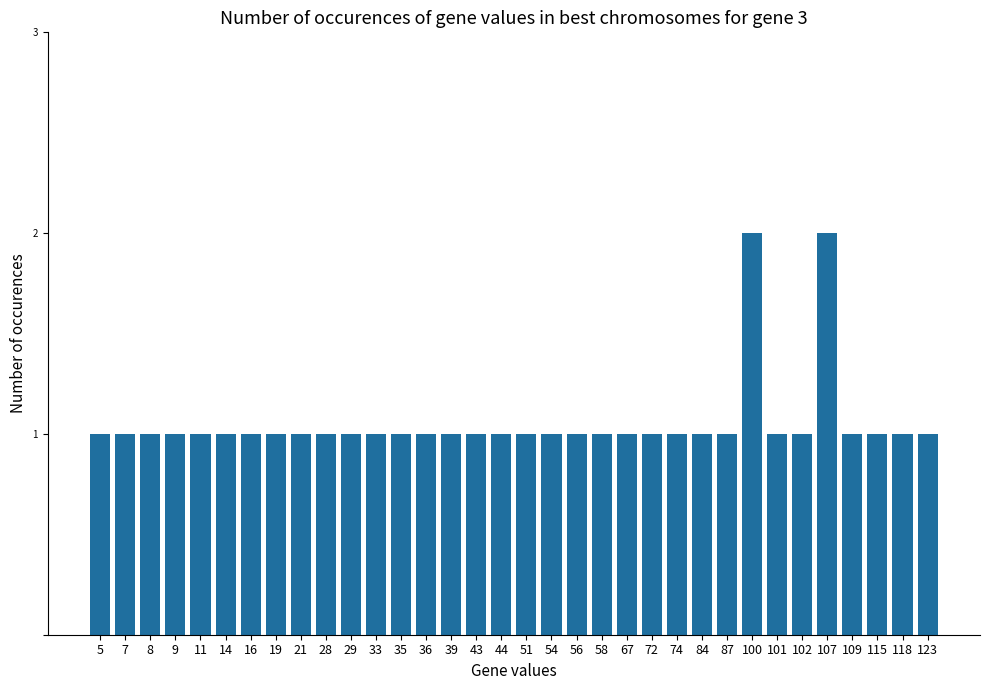

Does the chart contain any negative values?

No